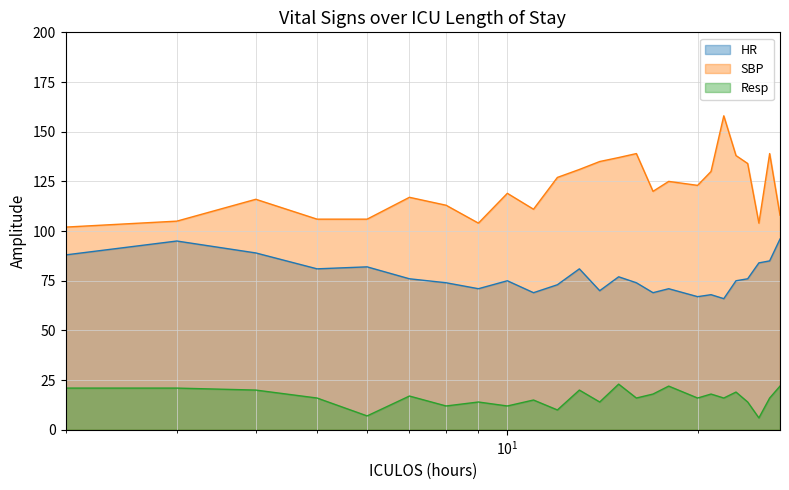

What value does the HR series have at 27?

96